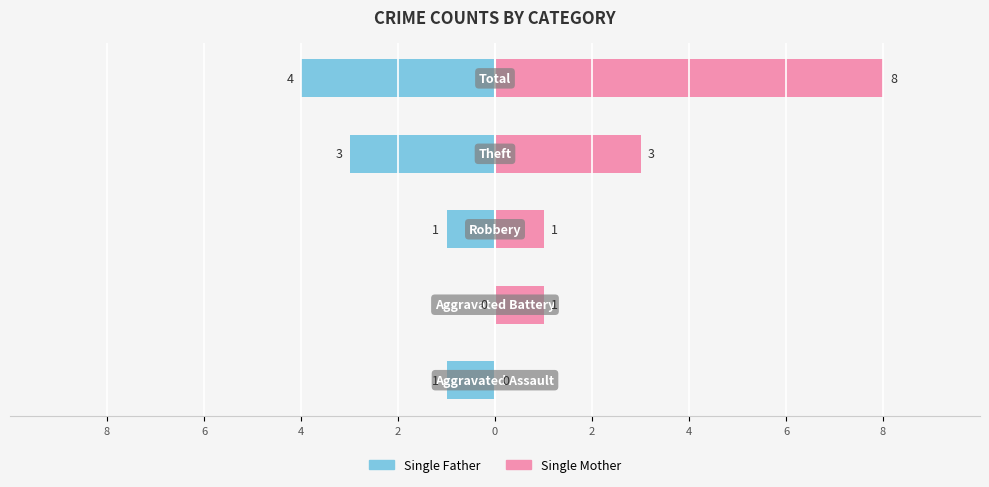

What is the value of the Single Father bar at the 4th from the left?

-3